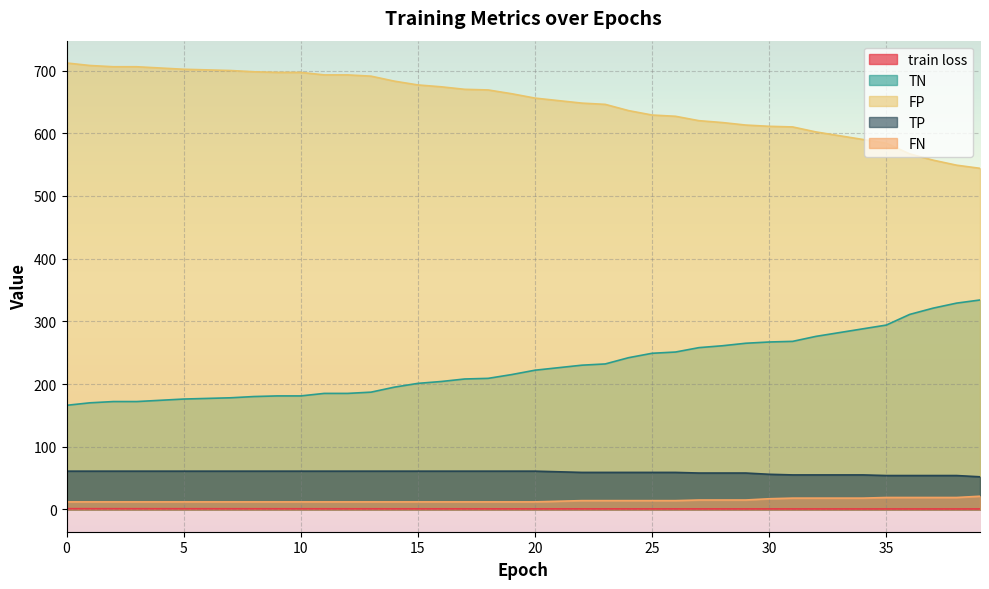

True or false: TN and TP intersect in this chart.

False